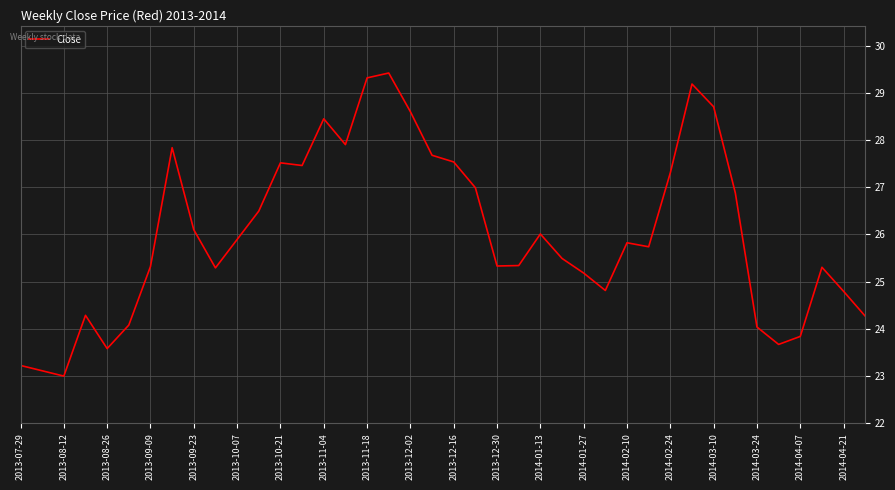

What is the greatest value displayed?

29.4